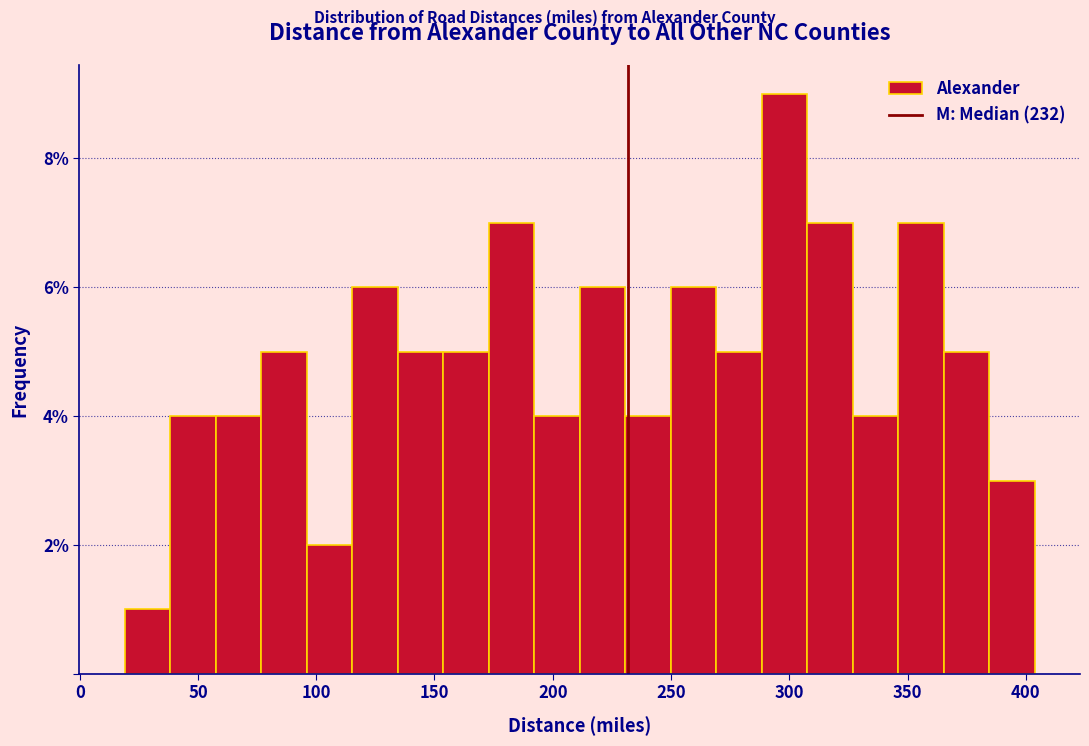

Around what value on the x-axis is the tallest bar? Give the approximate position of its centre, as read against the axis.

300